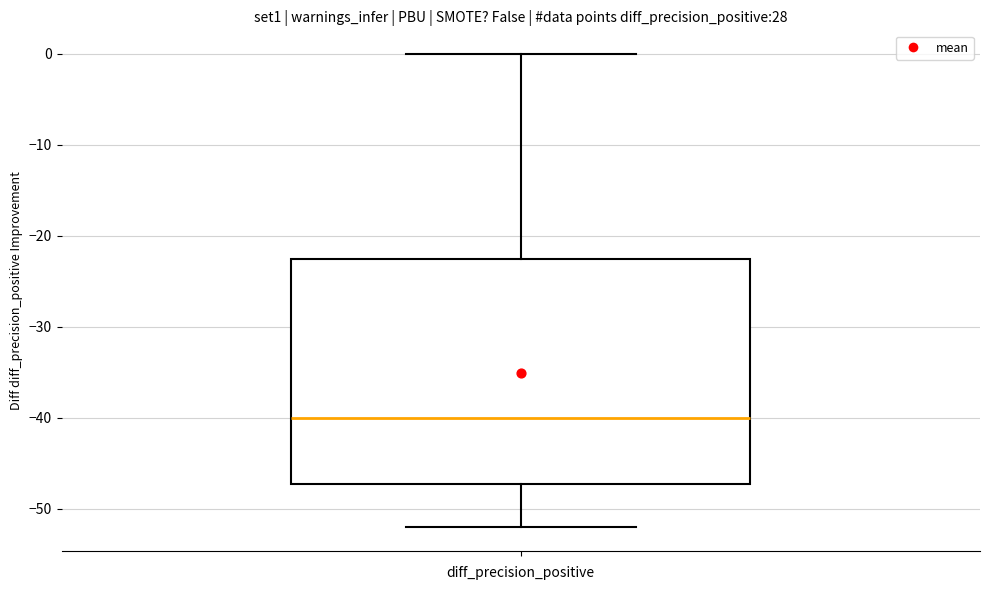

Read this box plot against the y-axis: the position of the median line, the range covered by the box, and the ends of both whiskers. The values are not printed on the chart, so give them approximately, as read against the axis.

median -40, box -47 to -22, whiskers -52 to 0